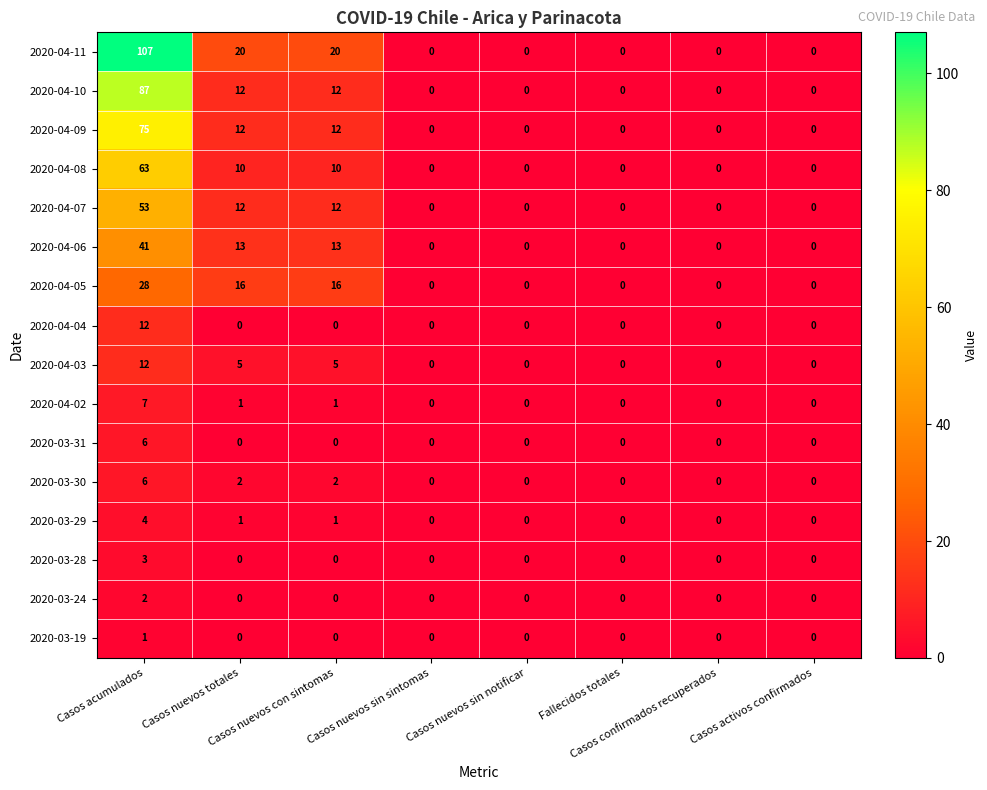

Which series has the largest total across all categories?

2020-04-11